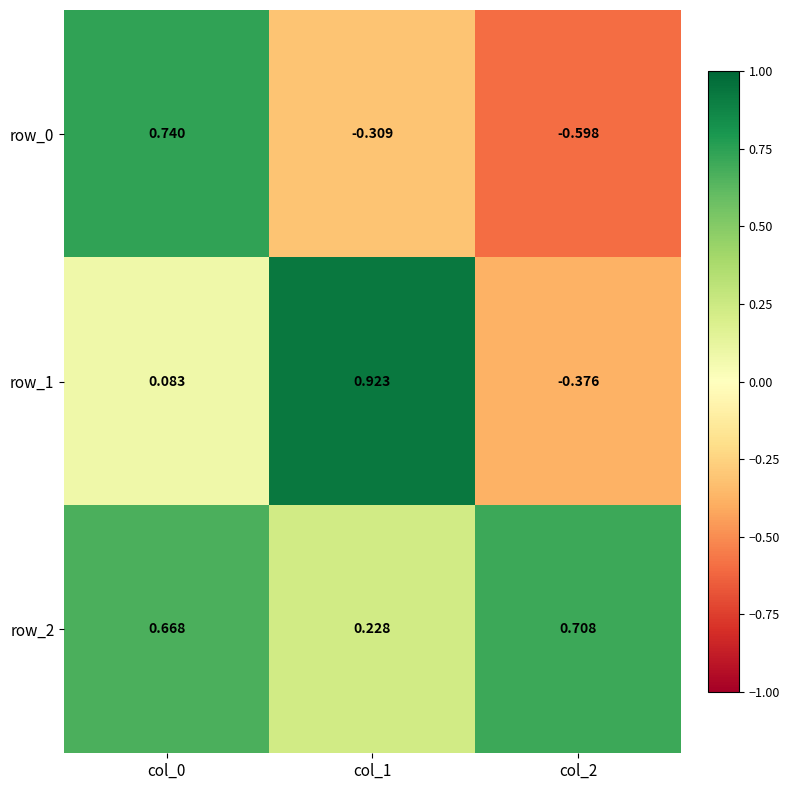

Is it true that row_2 equals 1.2 at col_2?

False